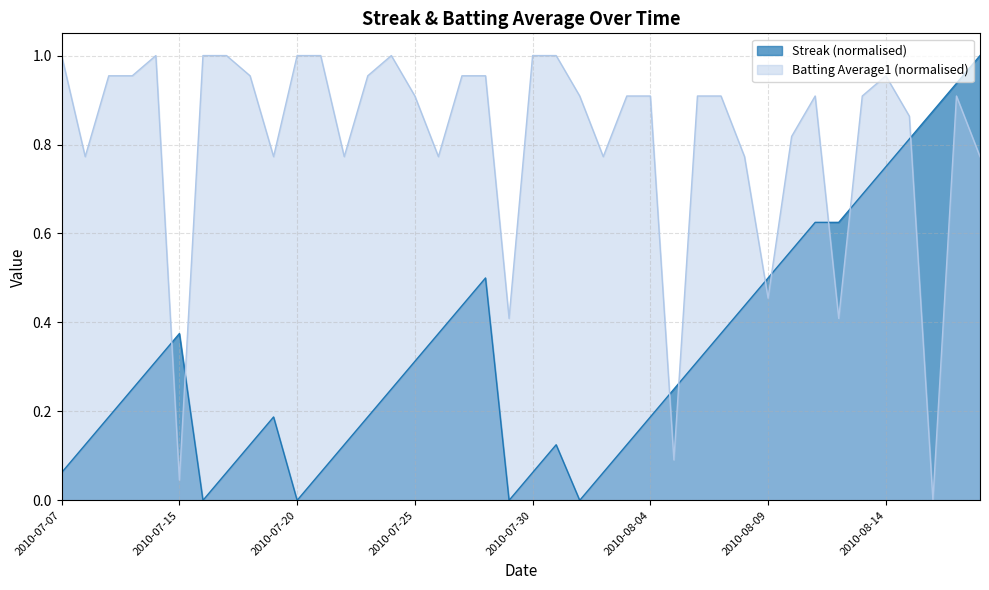

The value of Batting Average1 at 2010-08-16 is 0.4. True or false?

False